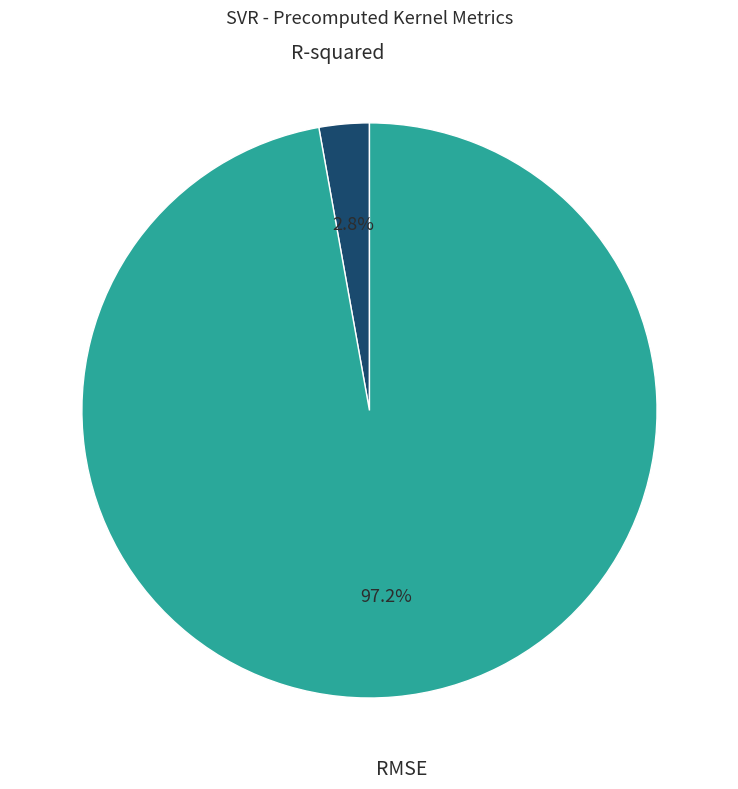

Which category has the smallest portion of the pie?

R-squared